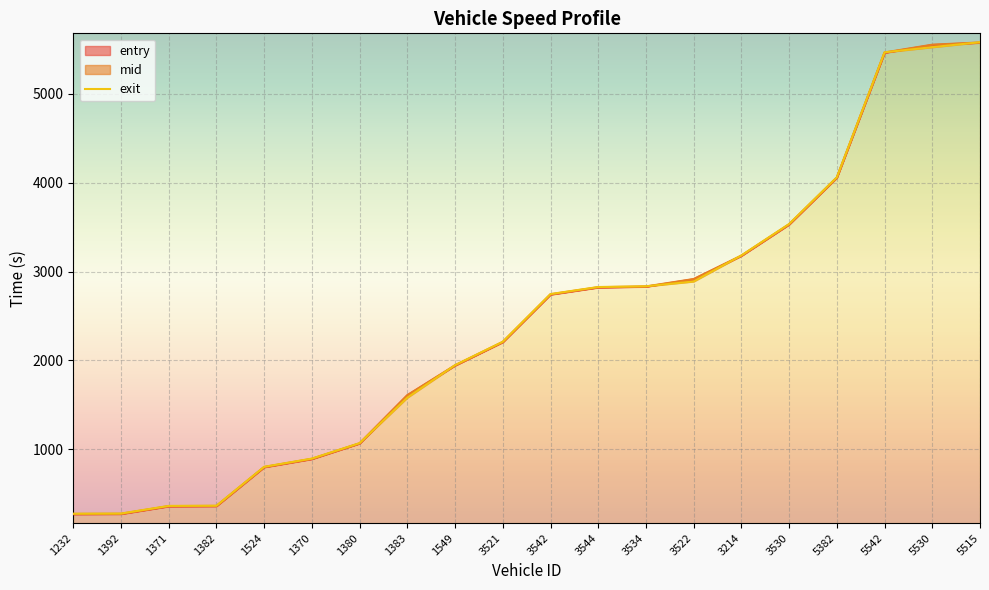

Approximately how many times larger is the value at 1370 compared to 5515?

0.2